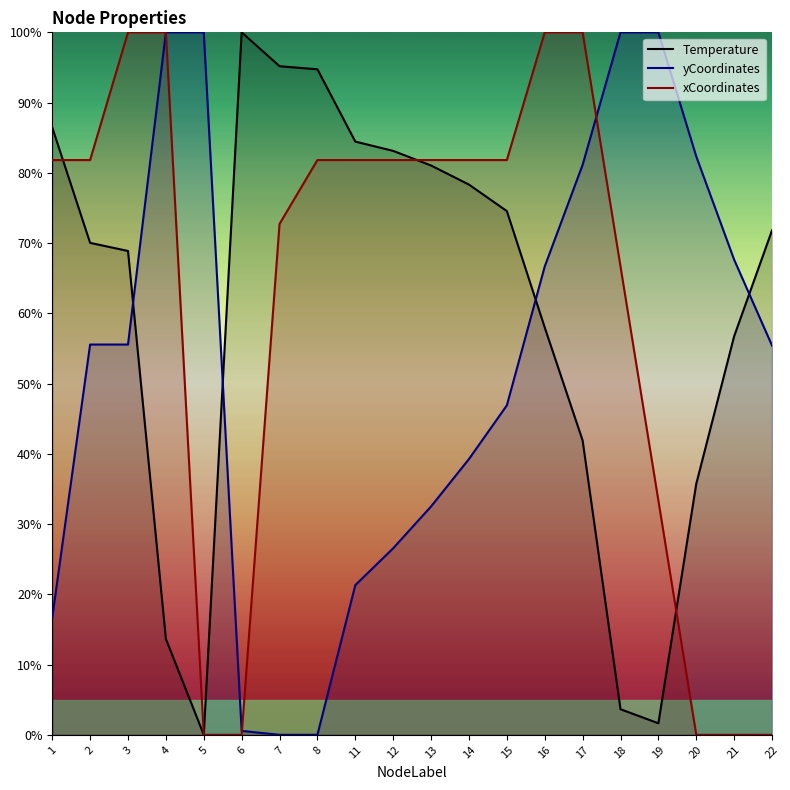

How many times do xCoordinates and yCoordinates cross each other?

3